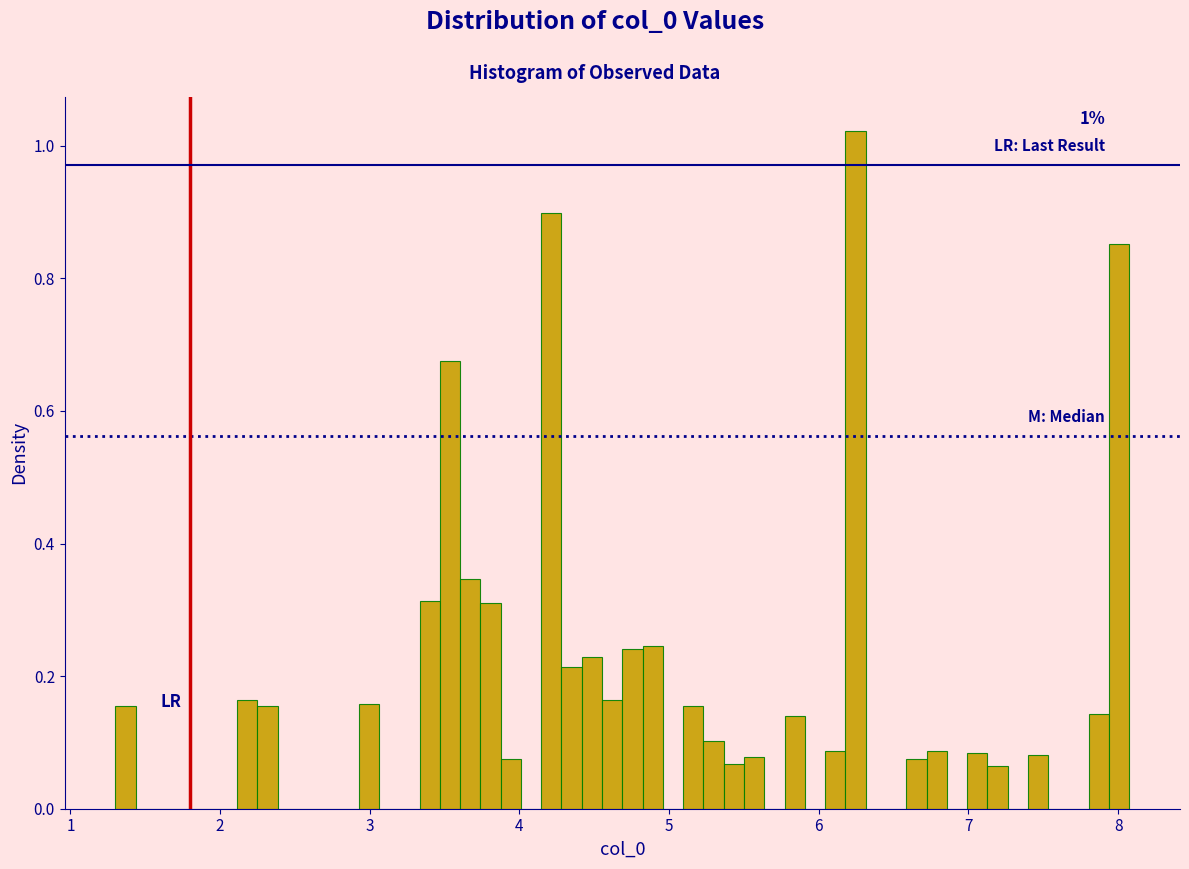

Around what value on the x-axis is the tallest bar? Give the approximate position of its centre, as read against the axis.

6.2